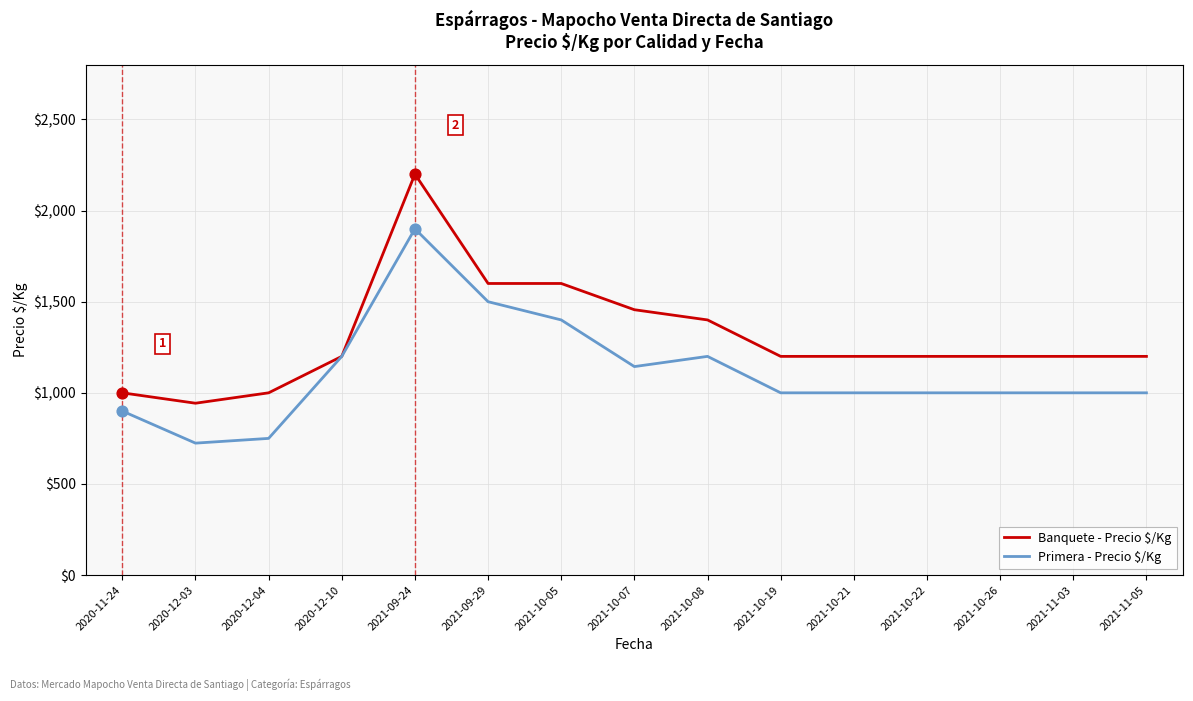

Which series has the largest total across all categories?

Banquete - Precio $/Kg